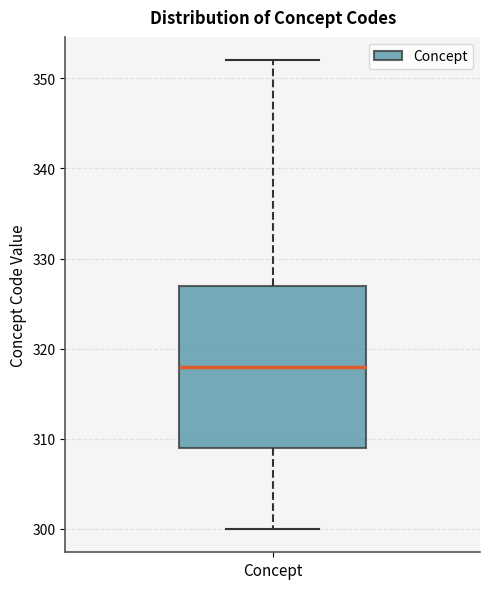

Where does the median line of the box for Concept sit on the y-axis? The values are not printed on the chart, so give them approximately, as read against the axis.

318